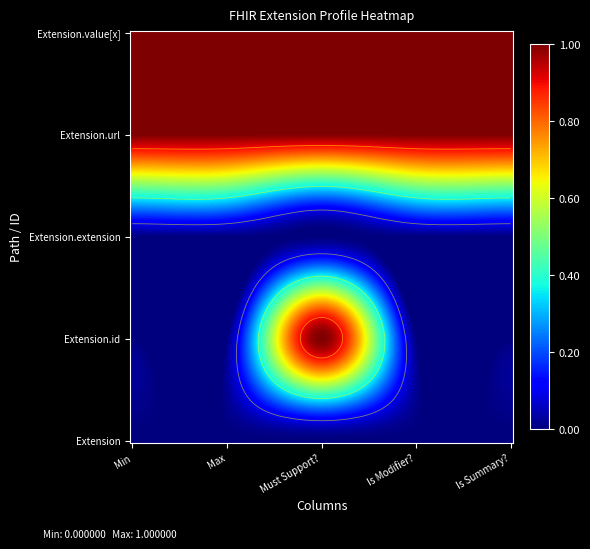

Reading left to right, what are all the values shown in this chart?

Extension: Min=0	Max=0	Must Support?=0	Is Modifier?=0	Is Summary?=0
Extension.id: Min=0	Max=0	Must Support?=1	Is Modifier?=0	Is Summary?=0
Extension.extension: Min=0	Max=0	Must Support?=0	Is Modifier?=0	Is Summary?=0
Extension.url: Min=1	Max=1	Must Support?=1	Is Modifier?=1	Is Summary?=1
Extension.value[x]: Min=1	Max=1	Must Support?=1	Is Modifier?=1	Is Summary?=1